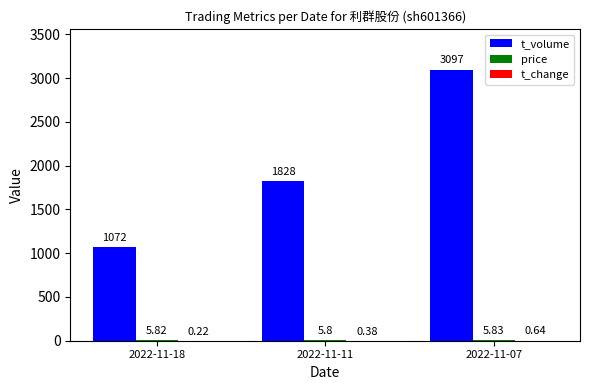

Which series has the largest total across all categories?

t_volume